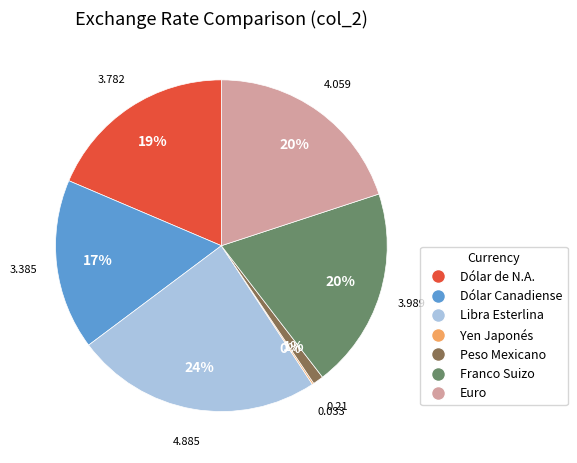

True or false: Libra Esterlina accounts for 24% of the total.

True